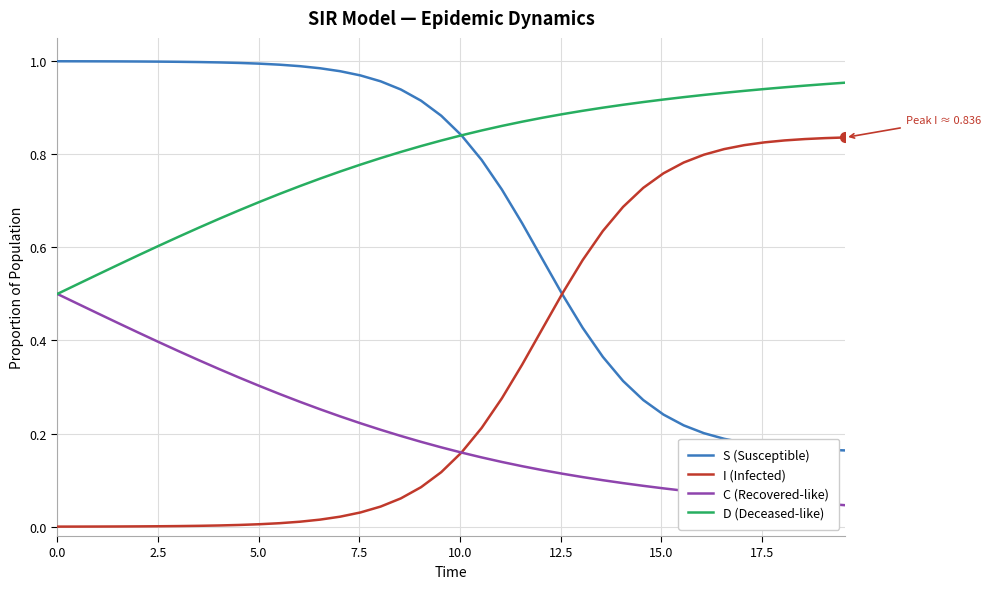

At how many categories does at least one series exceed 0?

40